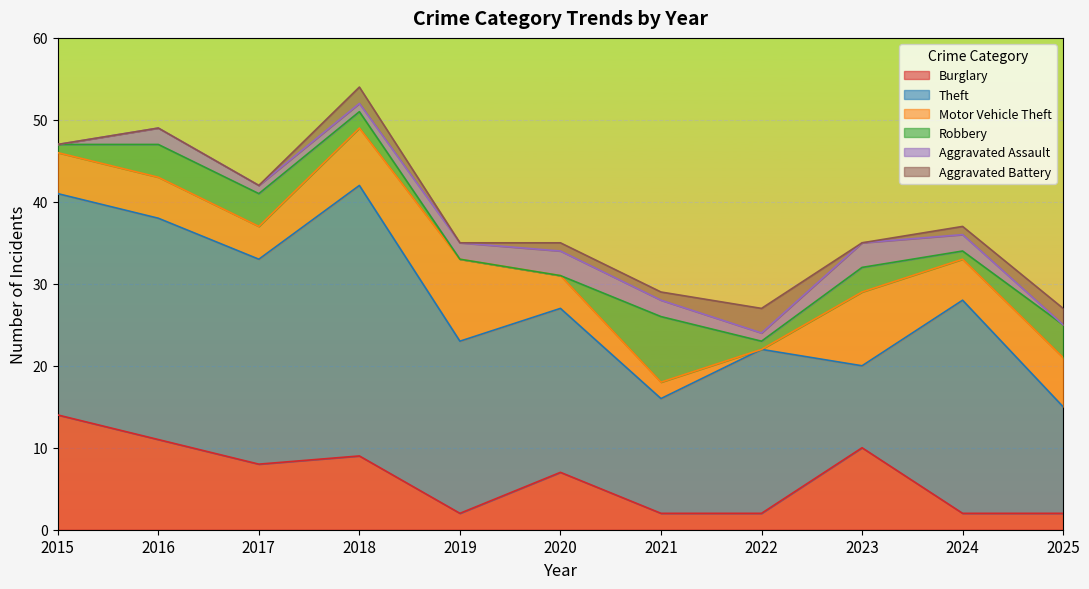

Reading left to right, extract all data points from this chart.

Burglary: 2015=14	2016=11	2017=8	2018=9	2019=2	2020=7	2021=2	2022=2	2023=10	2024=2	2025=2
Theft: 2015=27	2016=27	2017=25	2018=33	2019=21	2020=20	2021=14	2022=20	2023=10	2024=26	2025=13
Motor Vehicle Theft: 2015=5	2016=5	2017=4	2018=7	2019=10	2020=4	2021=2	2022=0	2023=9	2024=5	2025=6
Robbery: 2015=1	2016=4	2017=4	2018=2	2019=0	2020=0	2021=8	2022=1	2023=3	2024=1	2025=4
Aggravated Assault: 2015=0	2016=2	2017=1	2018=1	2019=2	2020=3	2021=2	2022=1	2023=3	2024=2	2025=0
Aggravated Battery: 2015=0	2016=0	2017=0	2018=2	2019=0	2020=1	2021=1	2022=3	2023=0	2024=1	2025=2